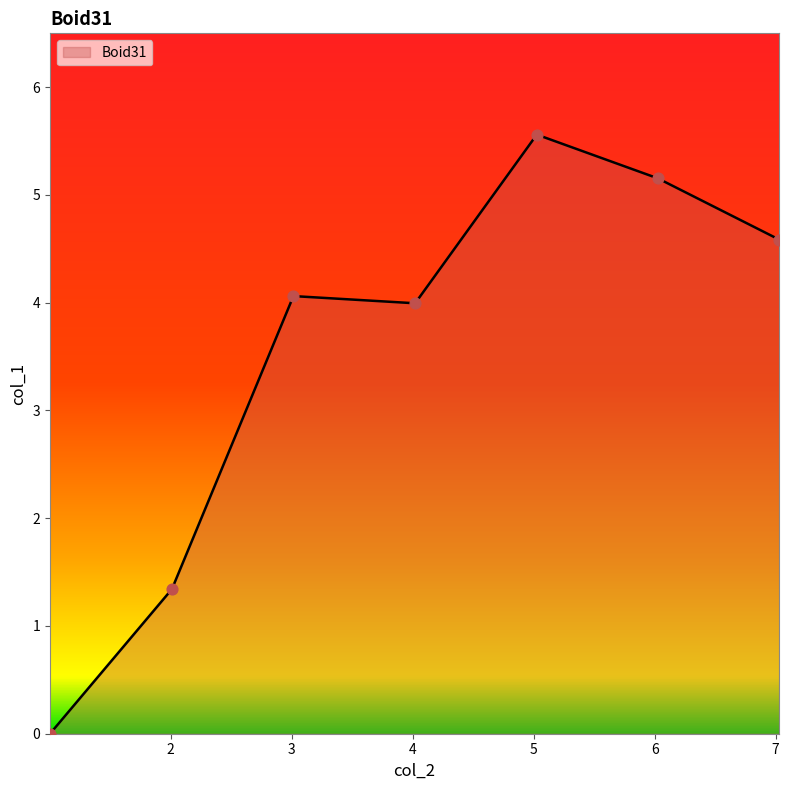

True or false: there are more than 2 points higher than both neighbors.

False